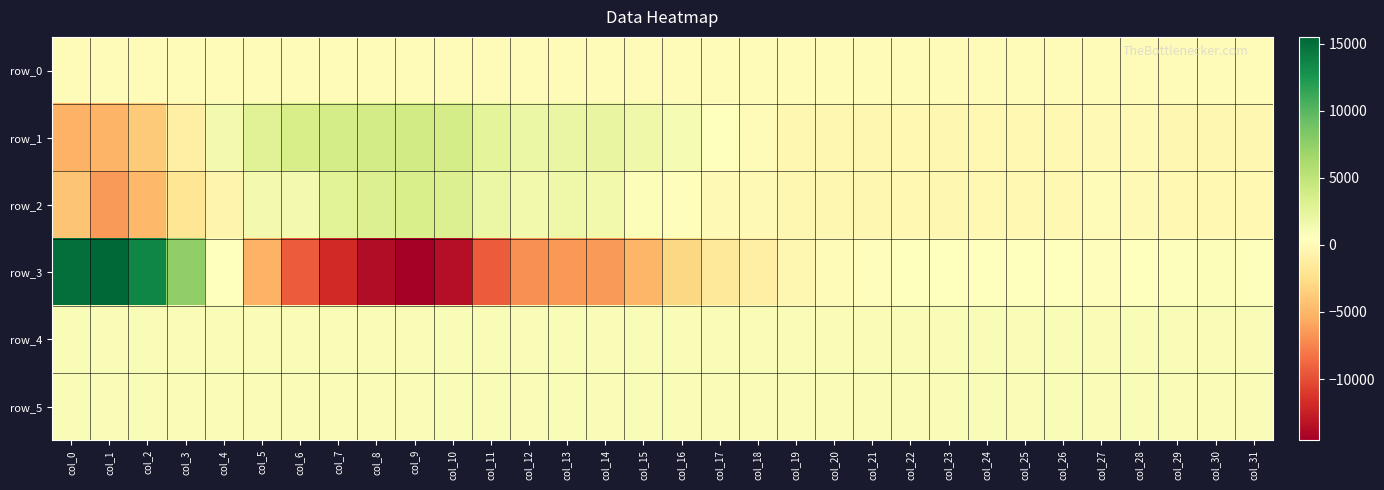

What is the difference between the row_1 values at col_13 and col_10?

1562.0